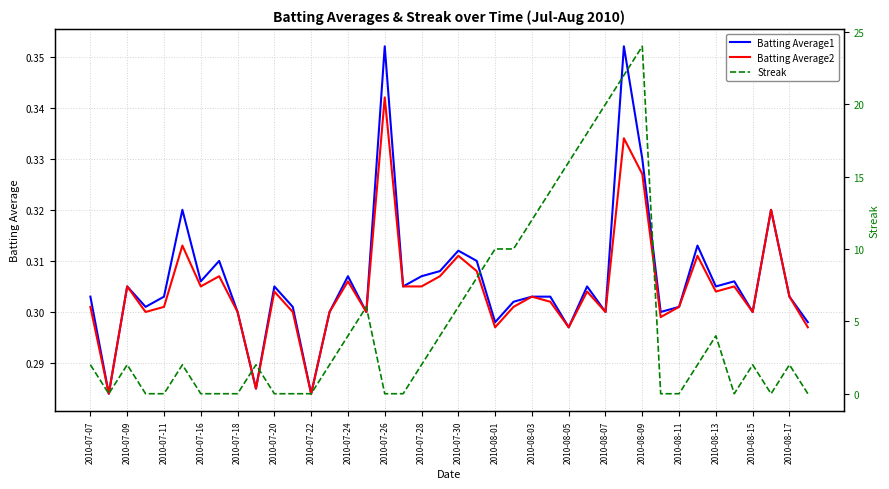

True or false: Batting Average2 has a value of 0.2 at 2010-07-26.

False